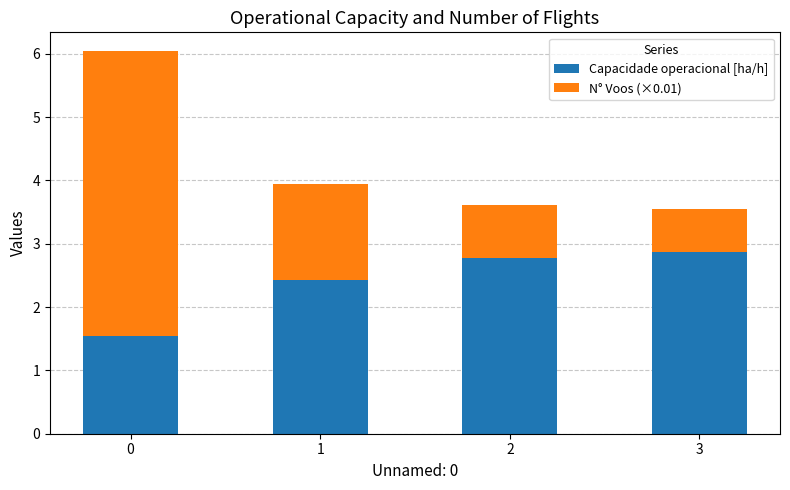

Reading left to right, list the values for the Capacidade operacional [ha/h] series.

1.5	2.4	2.8	2.9